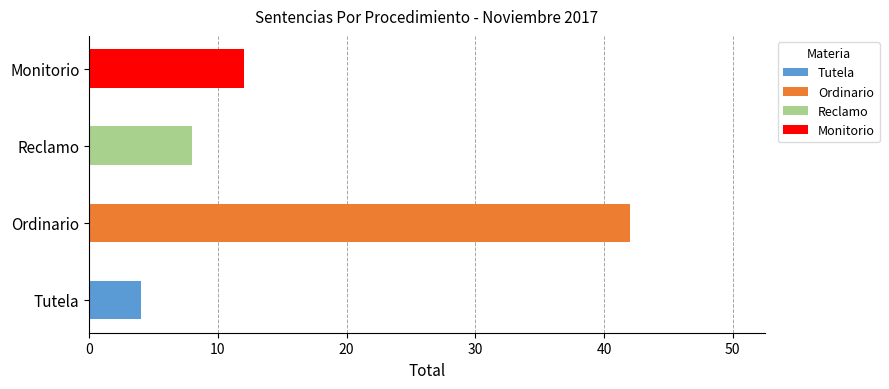

Which has a higher value, Monitorio or Ordinario?

Ordinario